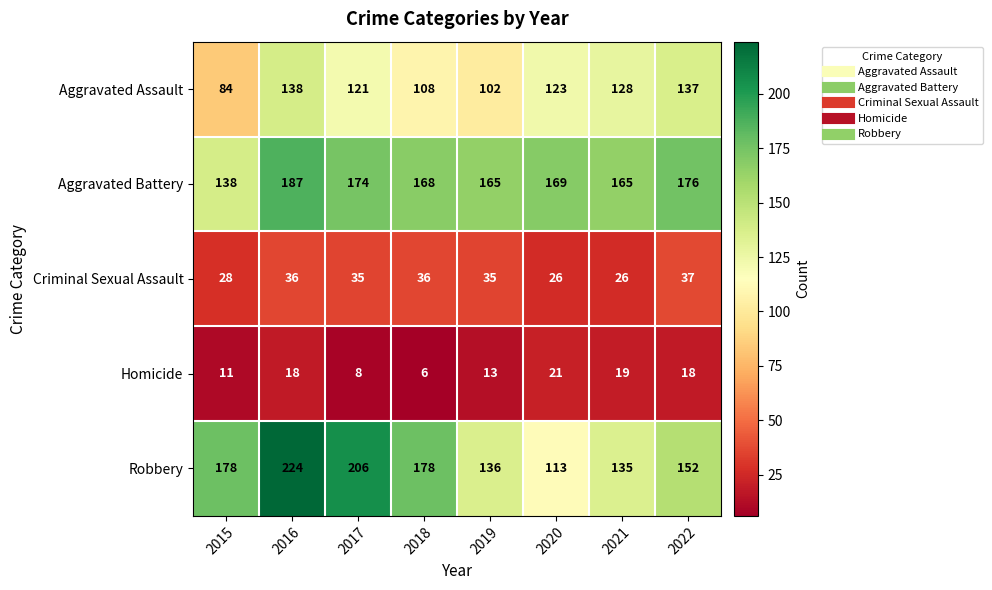

Between 2021 and 2022, which series saw the biggest shift?

Robbery